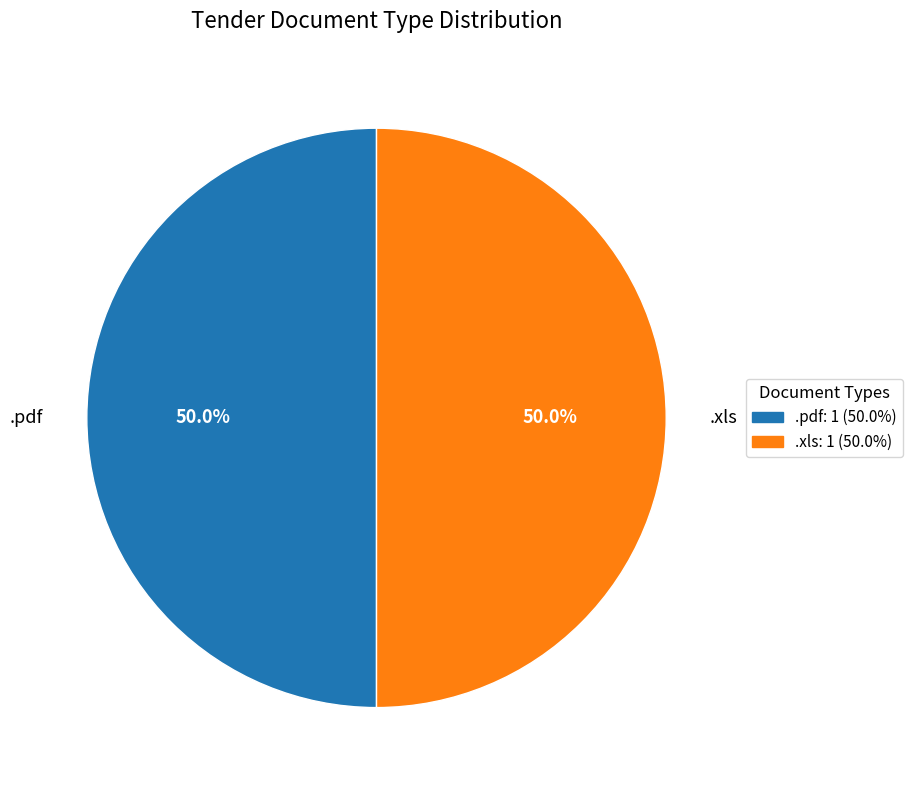

Count the number of slices in the pie.

2